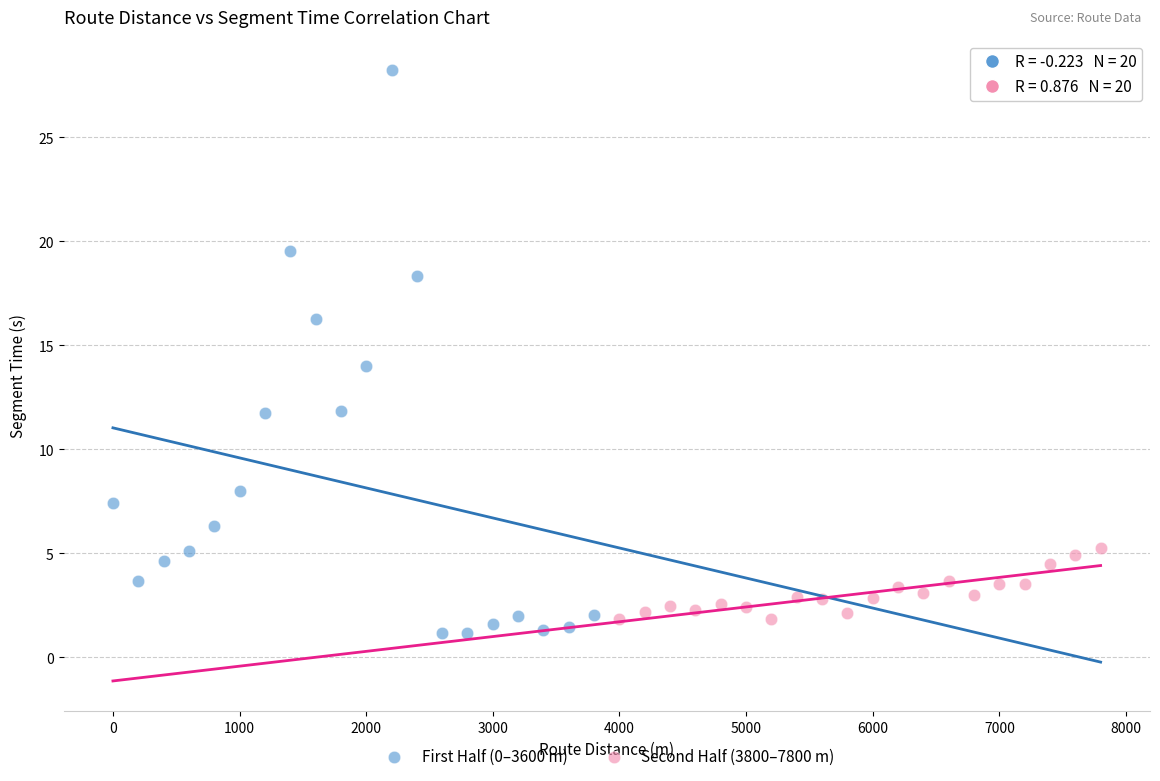

Which series reaches the minimum Y coordinate?

First Half (0–3600 m)